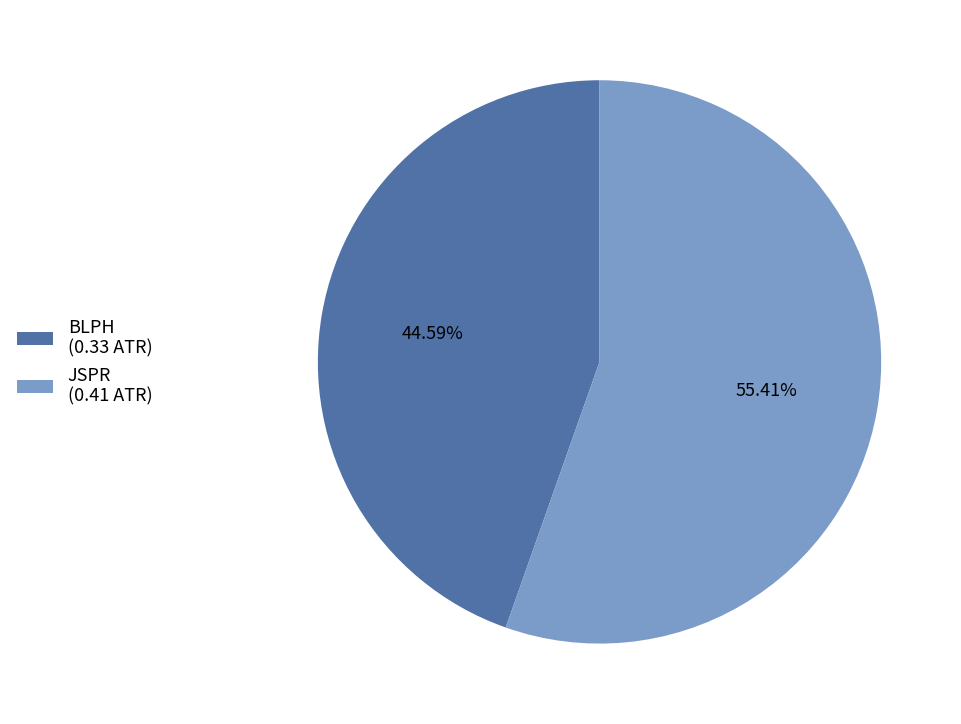

To the nearest percent, what is the average slice percentage?

50%